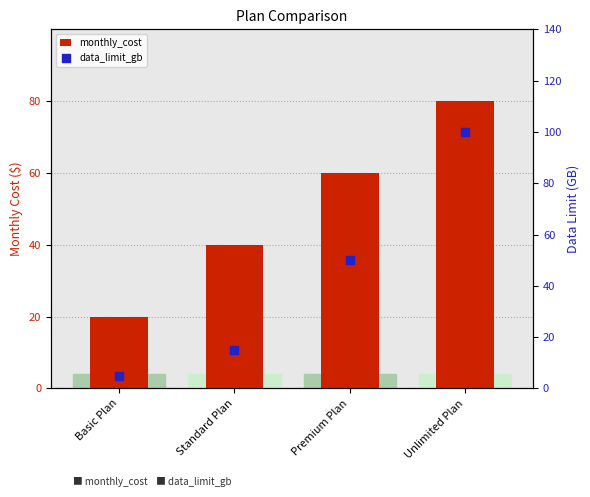

Is the value of data_limit_gb at Premium Plan greater than the value of monthly_cost at Unlimited Plan?

No